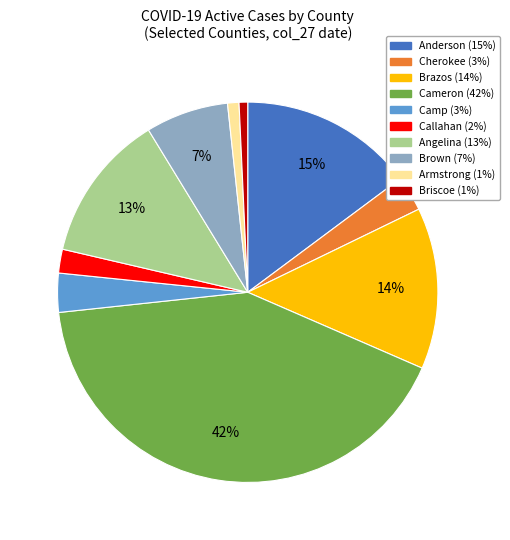

The Cameron slice represents 42% of the pie. True or false?

True